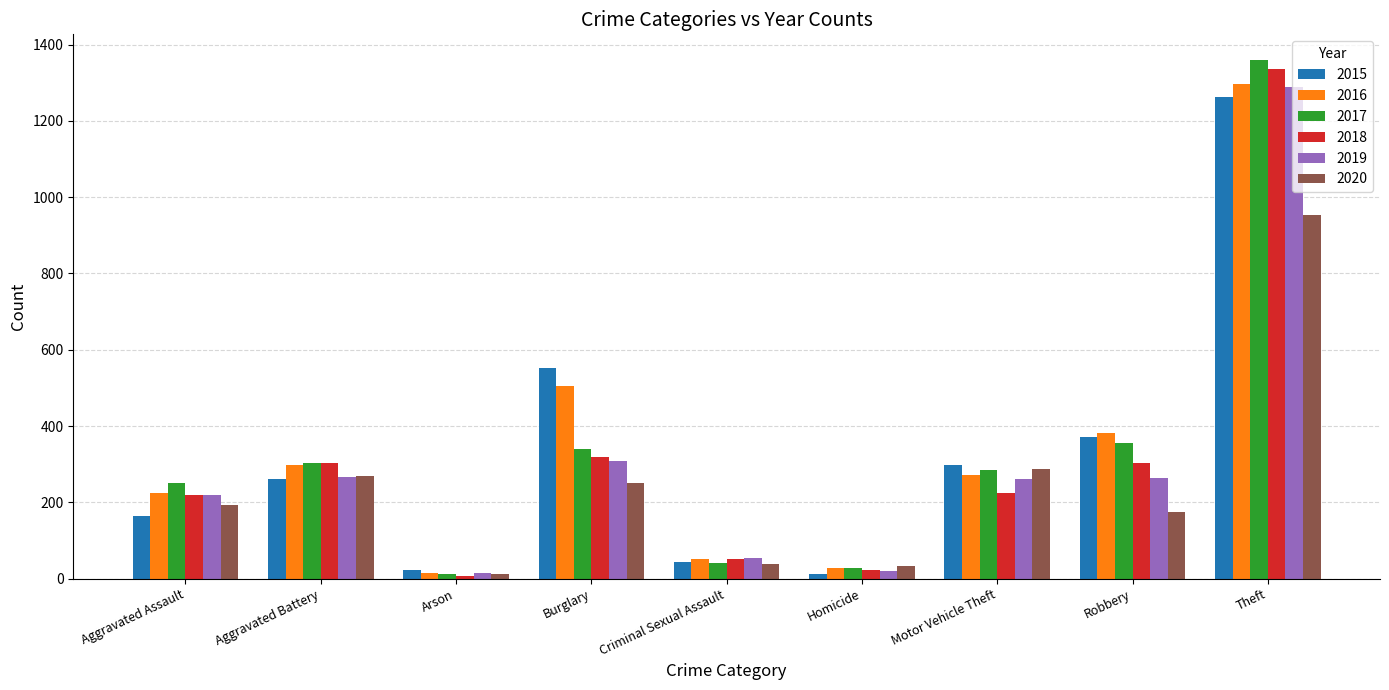

What is the difference between the highest and lowest values at Aggravated Assault?

87